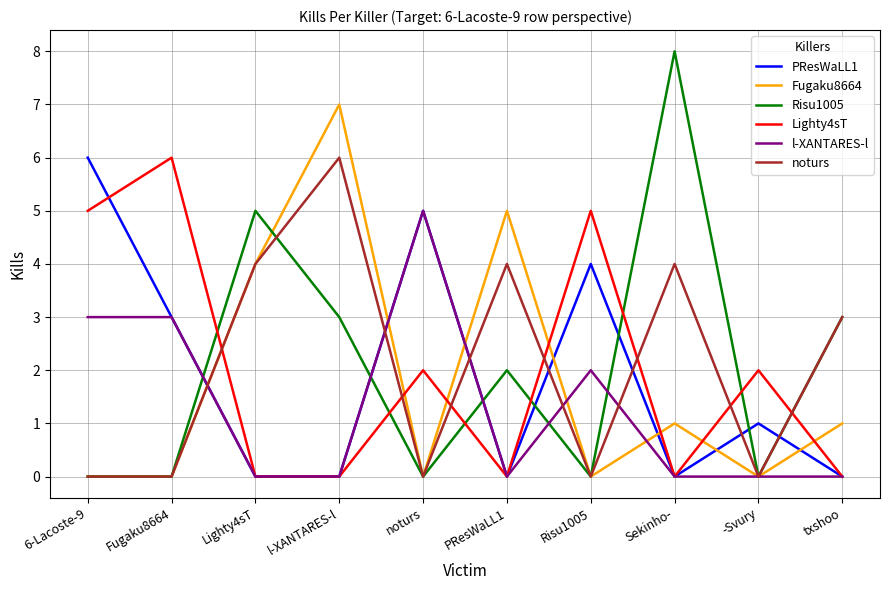

What is the total value across all series at l-XANTARES-l?

16